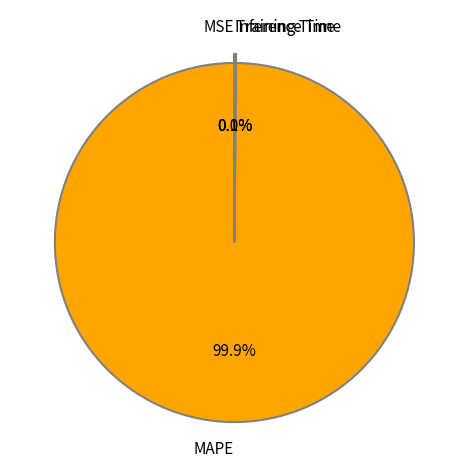

To the nearest percent, what is the difference between the largest and smallest slice percentages?

100%